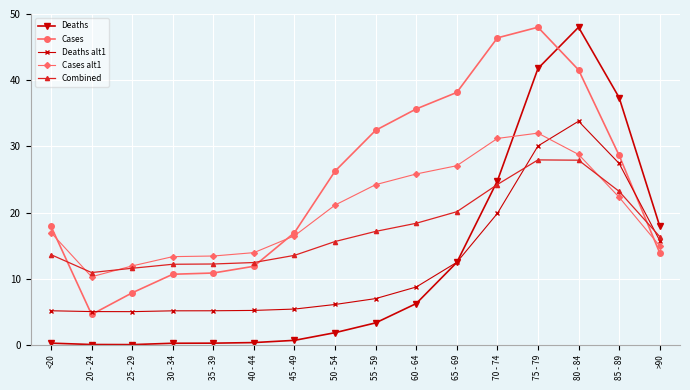

Rank the series at 50 - 54 from highest to lowest value.

Cases, Cases alt1, Combined, Deaths alt1, Deaths